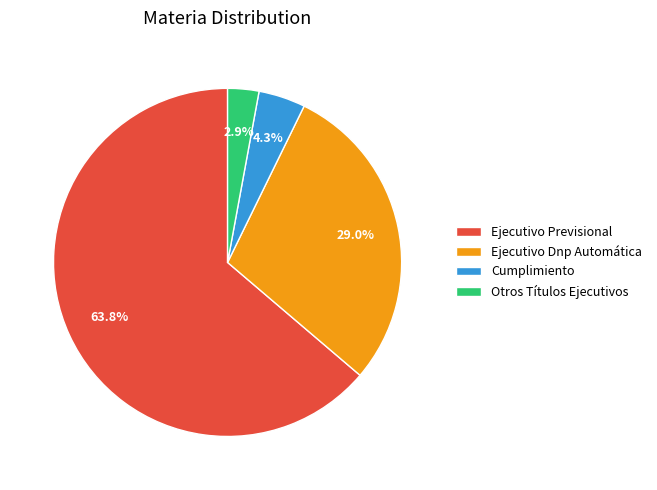

Which has a higher value, Otros Títulos Ejecutivos or Ejecutivo Dnp Automática?

Ejecutivo Dnp Automática